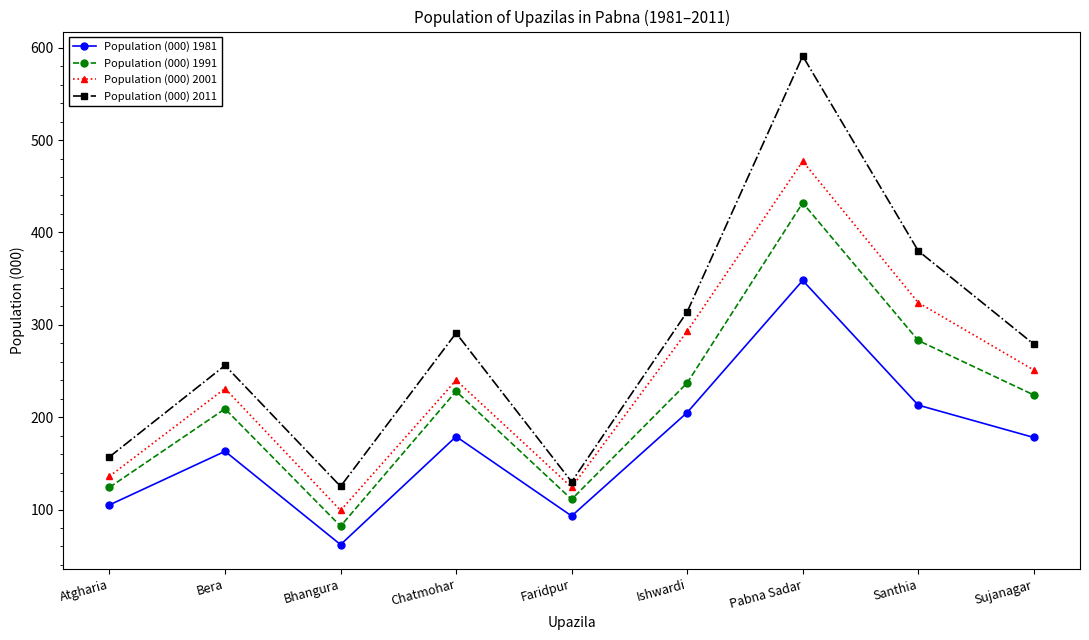

At which label is Population (000) 1991 closest to 257?

Ishwardi